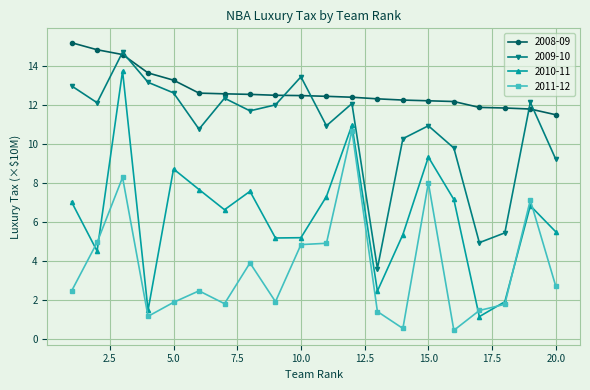

Which series ends up on top after the final intersection of 2009-10 and 2008-09?

2008-09